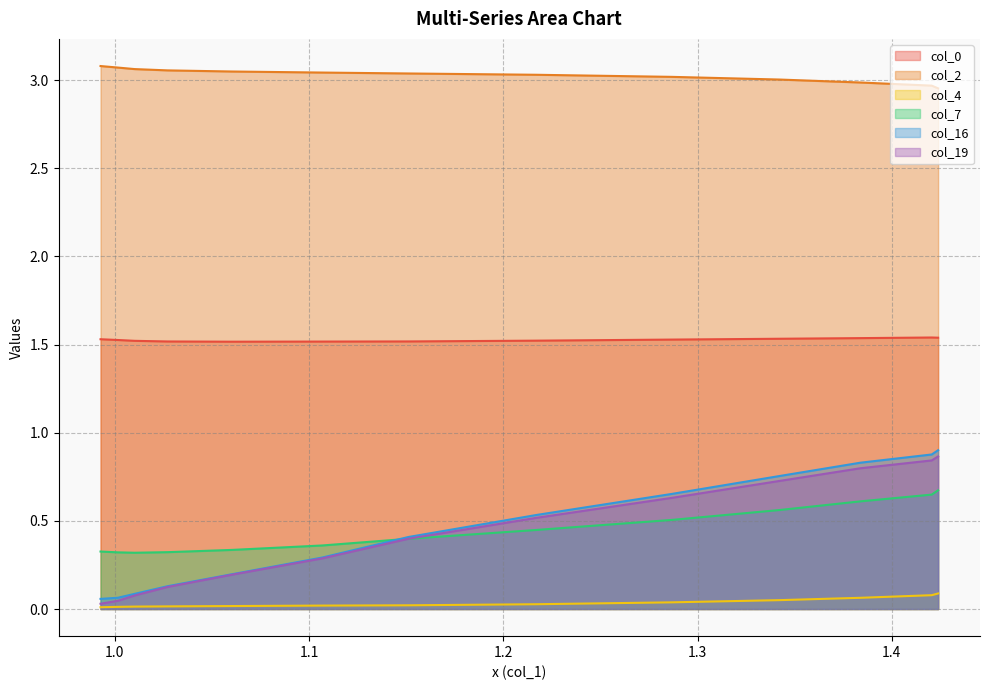

Rank the series by their maximum value, from lowest to highest.

col_4, col_7, col_19, col_16, col_0, col_2